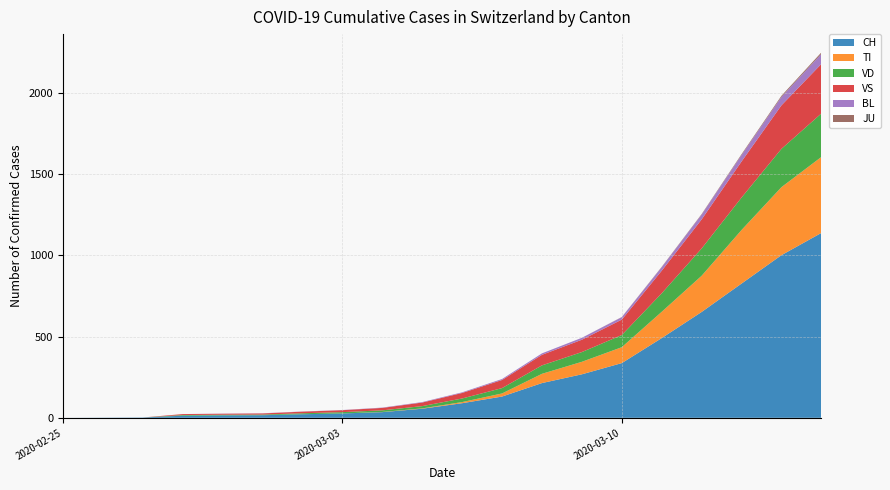

Reading left to right, extract all data points from this chart.

CH: 2020-02-25=0	2020-02-26=1	2020-02-27=2	2020-02-28=13	2020-02-29=15	2020-03-01=16	2020-03-02=22	2020-03-03=27	2020-03-04=35	2020-03-05=56	2020-03-06=90	2020-03-07=131	2020-03-08=214	2020-03-09=268	2020-03-10=337	2020-03-11=491	2020-03-12=652	2020-03-13=827	2020-03-14=1002	2020-03-15=1139
TI: 2020-02-25=0	2020-02-26=0	2020-02-27=0	2020-02-28=0	2020-02-29=0	2020-03-01=0	2020-03-02=0	2020-03-03=0	2020-03-04=1	2020-03-05=2	2020-03-06=7	2020-03-07=19	2020-03-08=57	2020-03-09=77	2020-03-10=98	2020-03-11=162	2020-03-12=223	2020-03-13=330	2020-03-14=419	2020-03-15=468
VD: 2020-02-25=0	2020-02-26=0	2020-02-27=0	2020-02-28=4	2020-02-29=4	2020-03-01=4	2020-03-02=6	2020-03-03=8	2020-03-04=10	2020-03-05=14	2020-03-06=22	2020-03-07=33	2020-03-08=52	2020-03-09=60	2020-03-10=75	2020-03-11=114	2020-03-12=168	2020-03-13=200	2020-03-14=236	2020-03-15=268
VS: 2020-02-25=0	2020-02-26=0	2020-02-27=0	2020-02-28=6	2020-02-29=6	2020-03-01=7	2020-03-02=10	2020-03-03=12	2020-03-04=15	2020-03-05=22	2020-03-06=34	2020-03-07=50	2020-03-08=65	2020-03-09=76	2020-03-10=95	2020-03-11=139	2020-03-12=179	2020-03-13=222	2020-03-14=268	2020-03-15=305
BL: 2020-02-25=0	2020-02-26=0	2020-02-27=0	2020-02-28=0	2020-02-29=1	2020-03-01=1	2020-03-02=1	2020-03-03=1	2020-03-04=2	2020-03-05=3	2020-03-06=4	2020-03-07=6	2020-03-08=9	2020-03-09=12	2020-03-10=15	2020-03-11=22	2020-03-12=30	2020-03-13=40	2020-03-14=52	2020-03-15=62
JU: 2020-02-25=0	2020-02-26=0	2020-02-27=0	2020-02-28=0	2020-02-29=0	2020-03-01=0	2020-03-02=0	2020-03-03=0	2020-03-04=0	2020-03-05=0	2020-03-06=0	2020-03-07=0	2020-03-08=0	2020-03-09=0	2020-03-10=1	2020-03-11=2	2020-03-12=3	2020-03-13=5	2020-03-14=7	2020-03-15=9